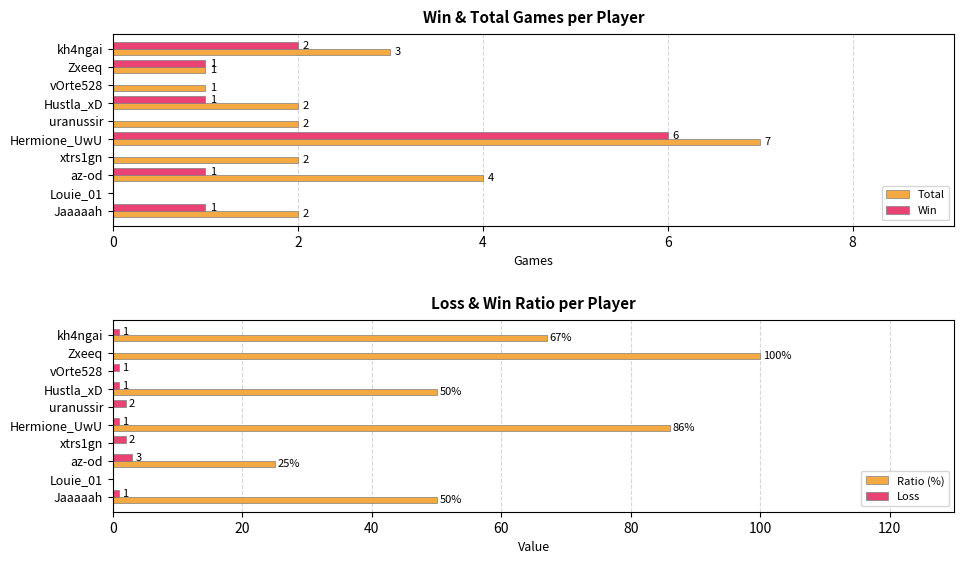

Is it true that Total equals 2 at Hustla_xD?

True